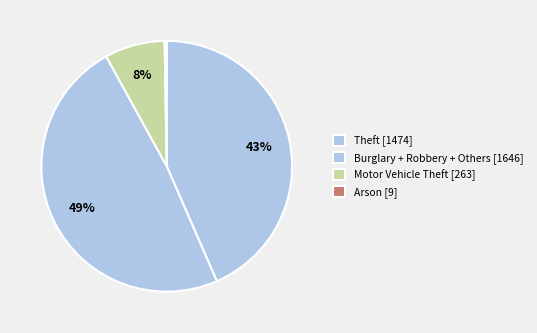

Which slice is the smallest?

Arson